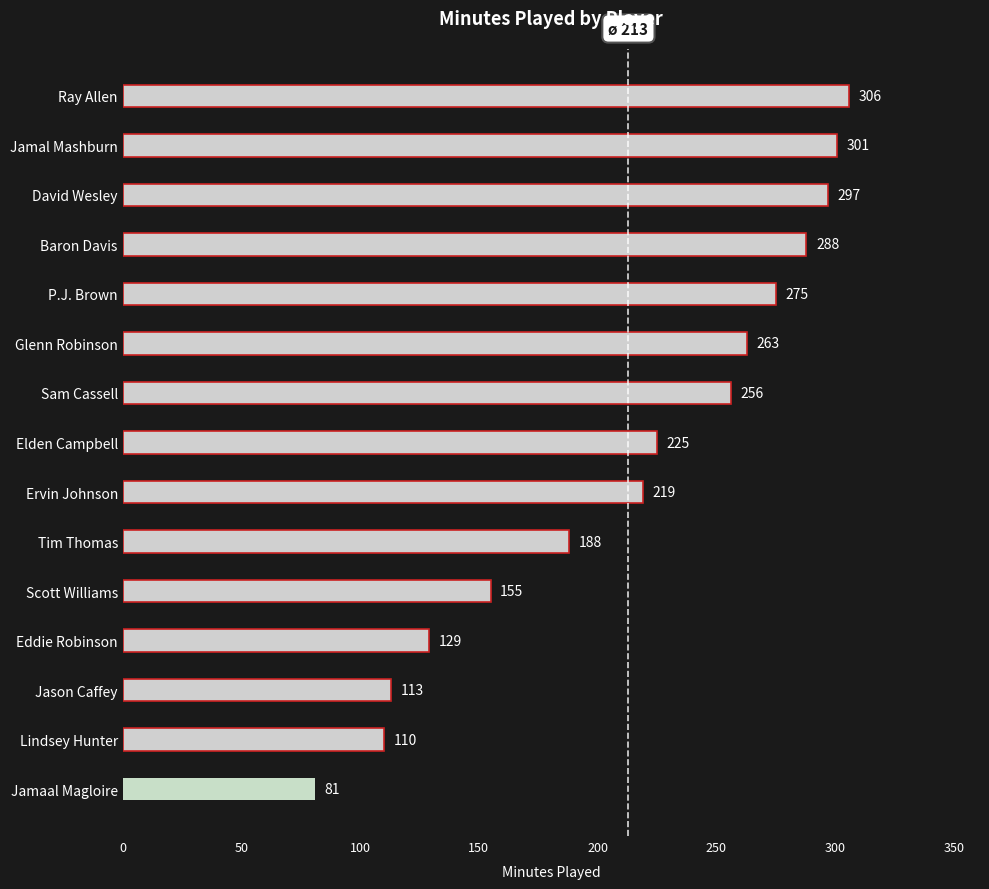

Reading top to bottom, transcribe all the data shown in this chart.

Ray Allen=306	Jamal Mashburn=301	David Wesley=297	Baron Davis=288	P.J. Brown=275	Glenn Robinson=263	Sam Cassell=256	Elden Campbell=225	Ervin Johnson=219	Tim Thomas=188	Scott Williams=155	Eddie Robinson=129	Jason Caffey=113	Lindsey Hunter=110	Jamaal Magloire=81